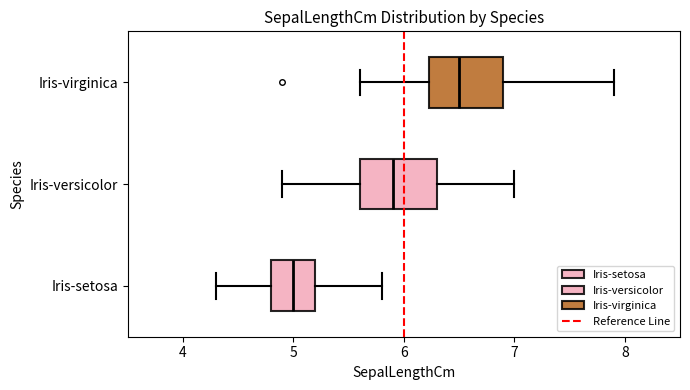

Where does the right whisker of the box for Iris-virginica end on the x-axis? The values are not printed on the chart, so give them approximately, as read against the axis.

7.9